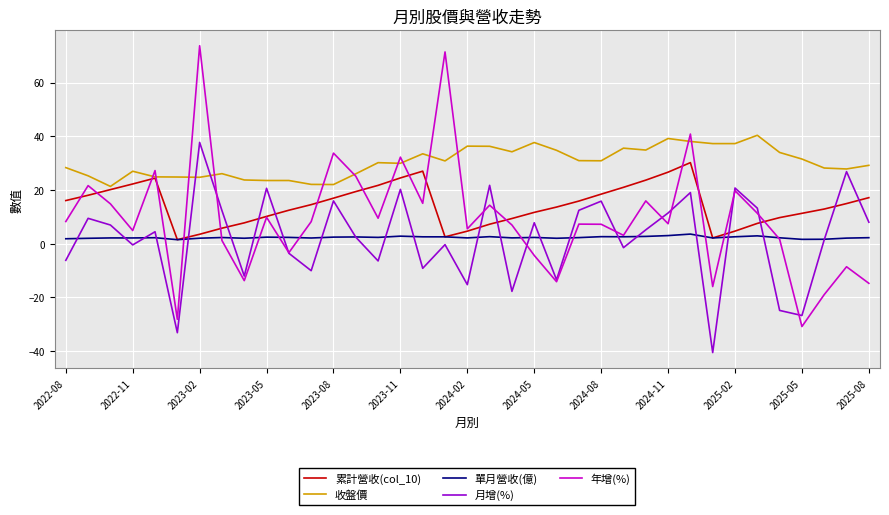

What is the smallest value displayed?

-40.6